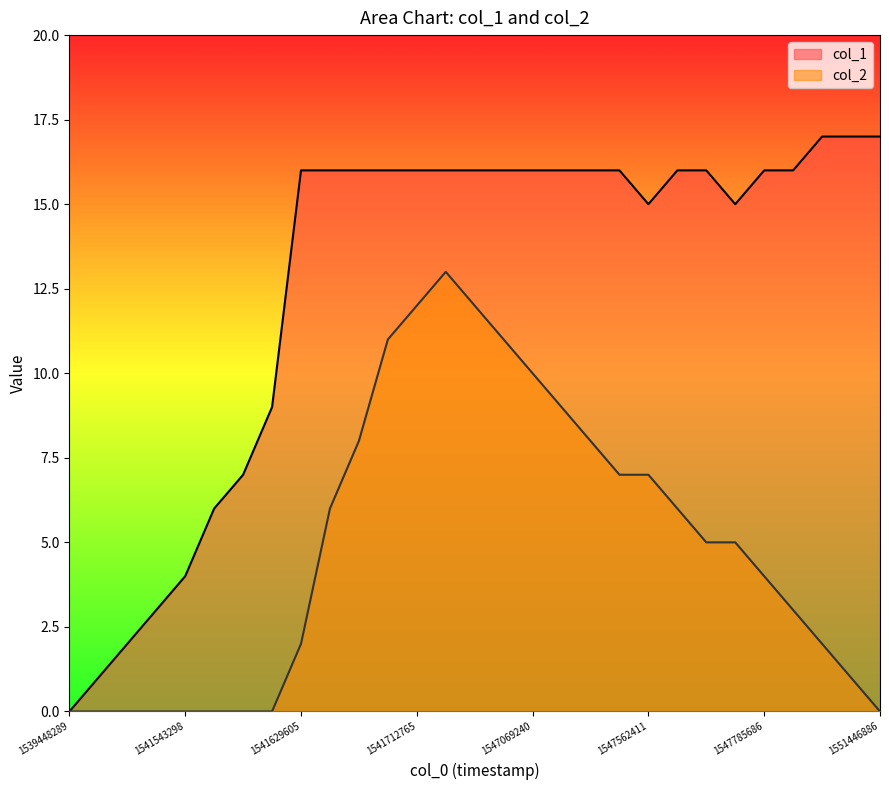

At 22, list the series in order from largest to smallest.

col_1, col_2